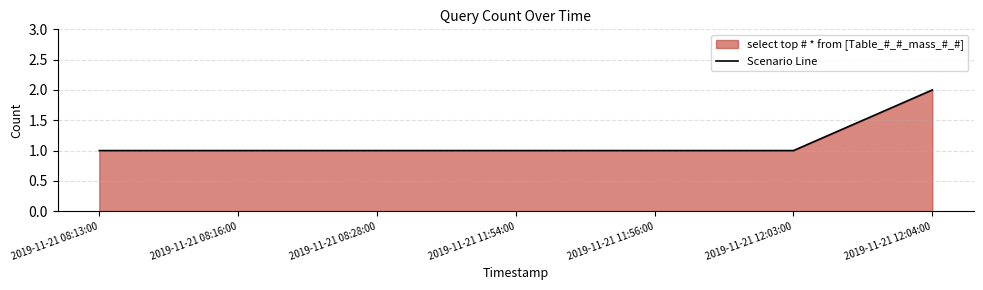

What is the value of the 7th point from the left?

2